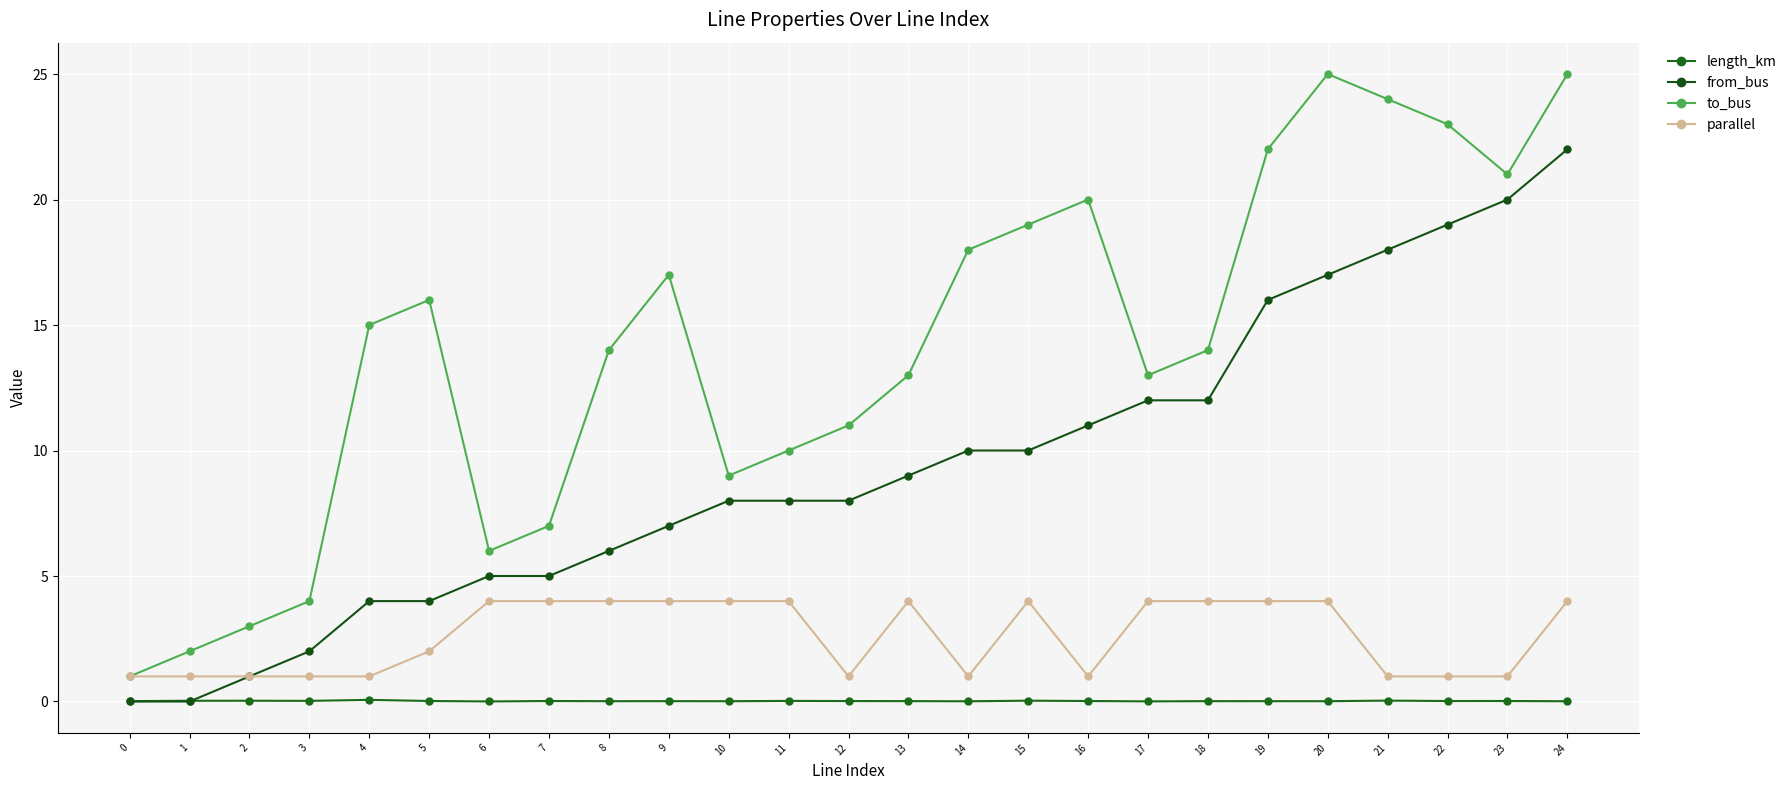

Where is parallel nearest to the value 2?

5